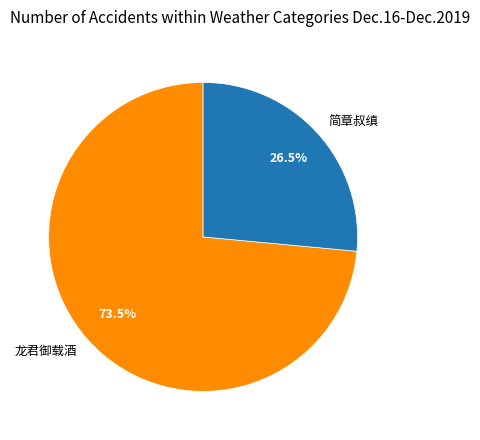

What is the total percentage of 简章叔缜 and 龙君御载酒?

100.0%